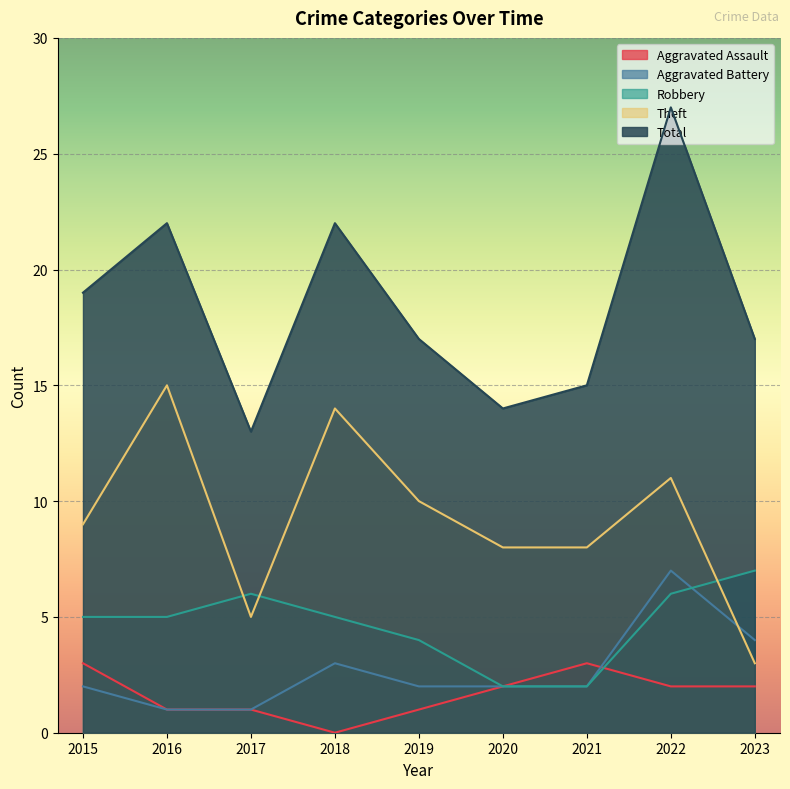

The Theft series shows 14 at 2020. True or false?

False